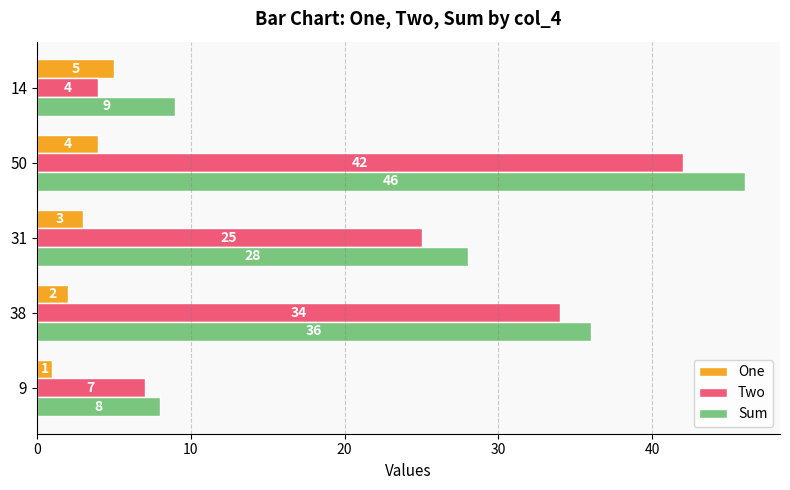

The value of Sum at 9 is 8. True or false?

True